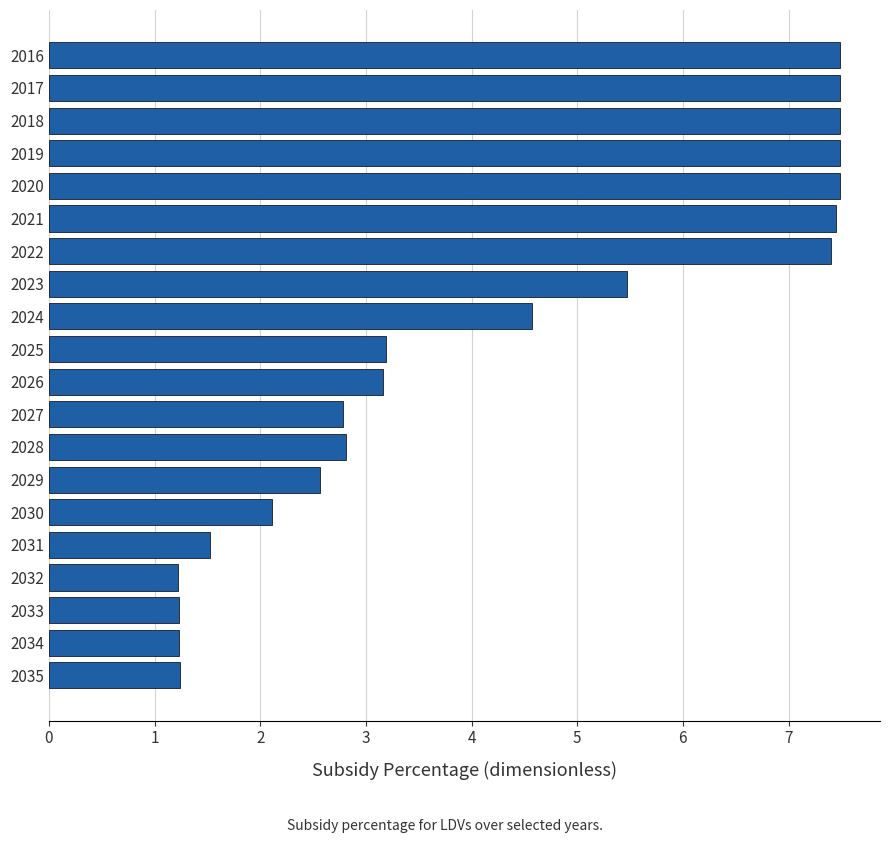

What is the greatest value displayed?

7.5